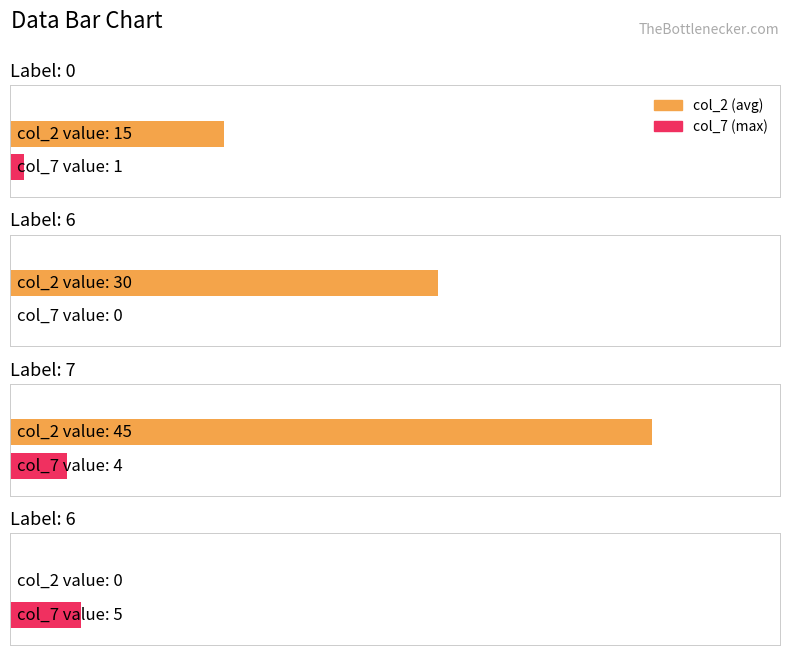

At which category is the sum across all series the highest?

7